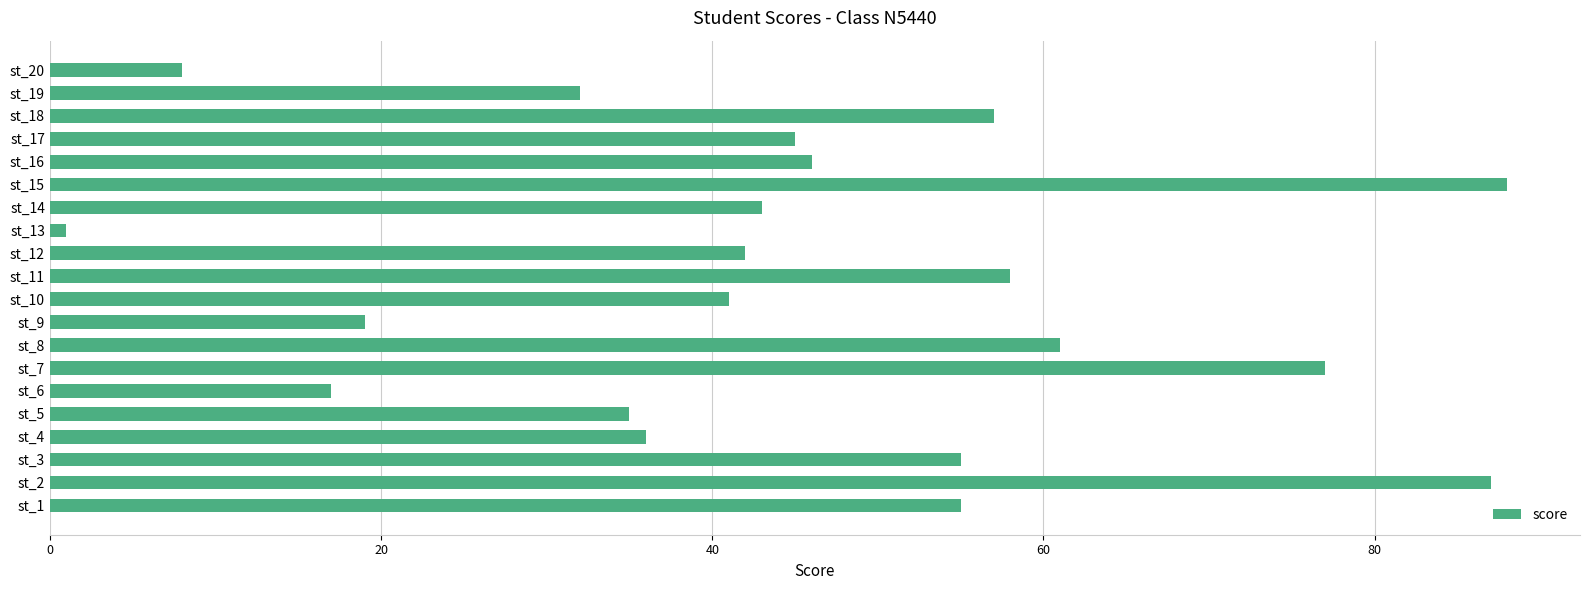

What is the difference between the second highest and second lowest values?

79